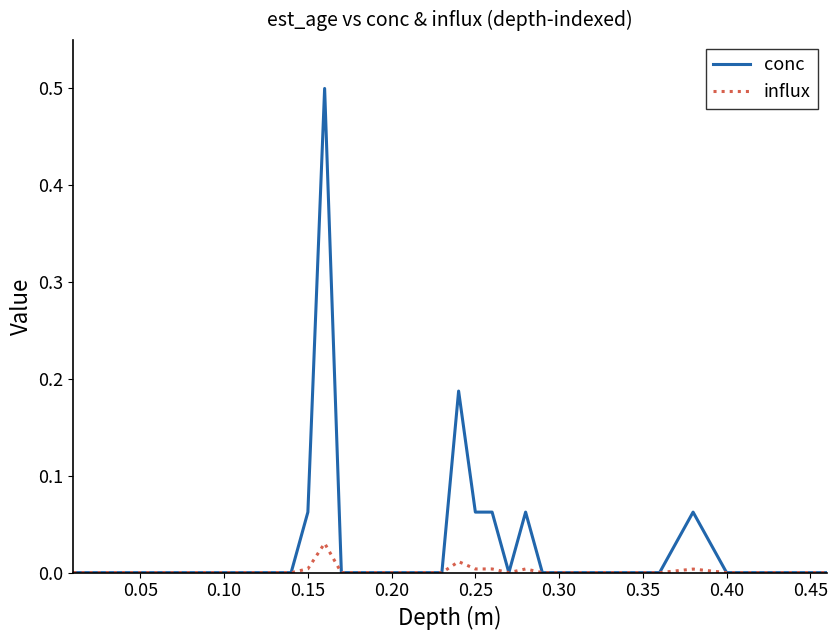

What is the greatest value displayed?

0.5